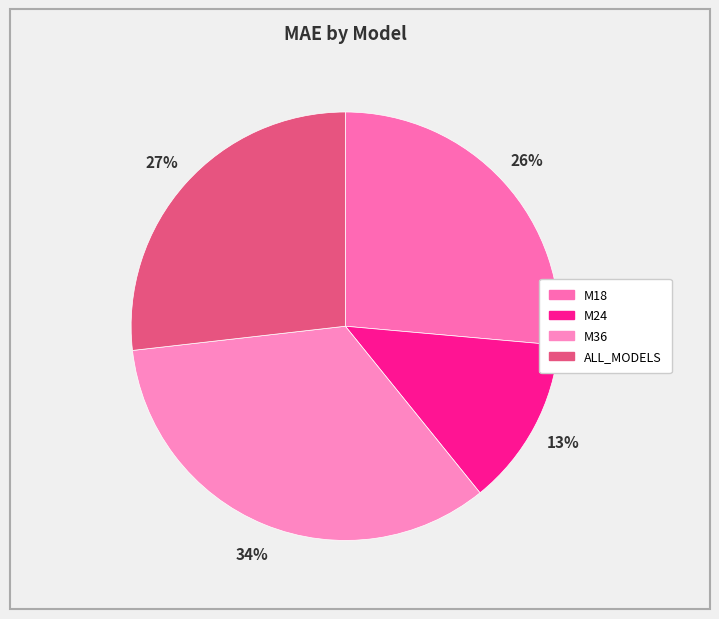

Does ALL_MODELS represent more than half of the total?

No